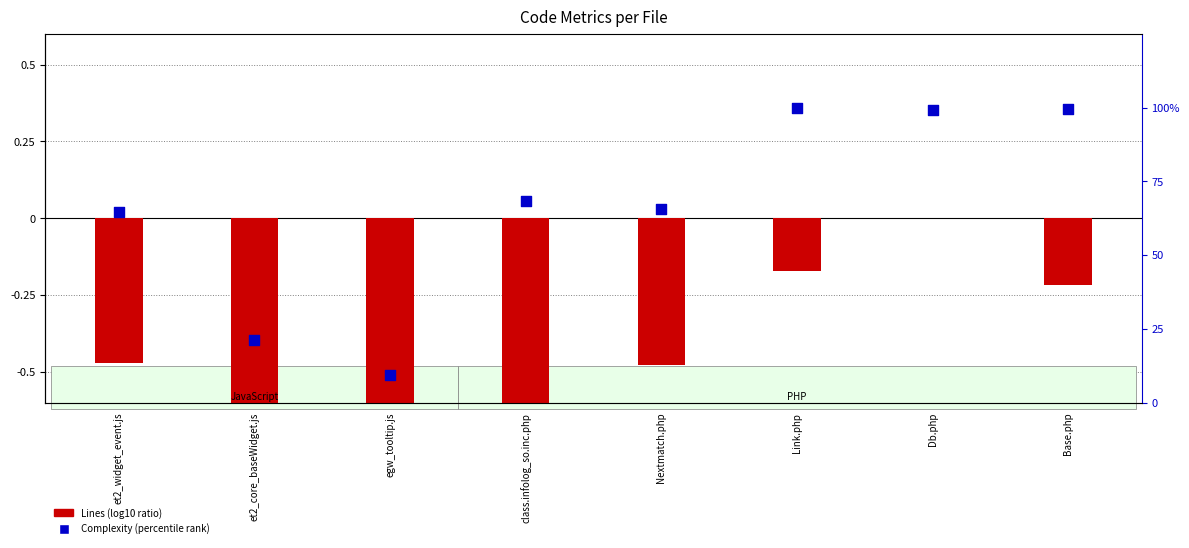

At which category is the sum across all series the highest?

Link.php